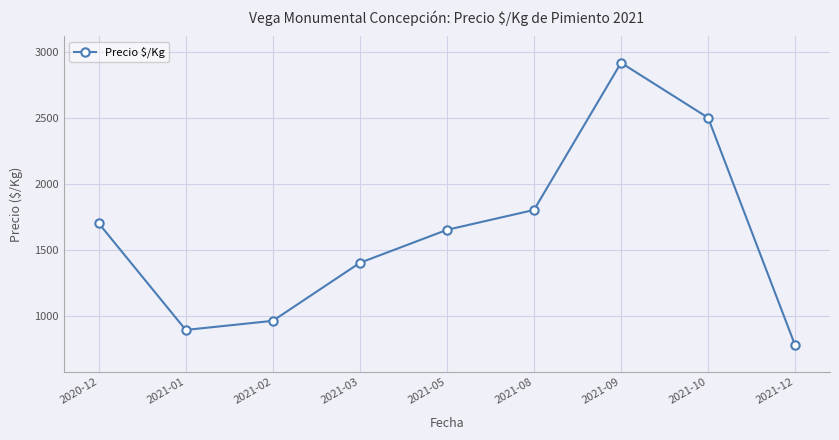

The value at 2021-12 is 773. True or false?

True